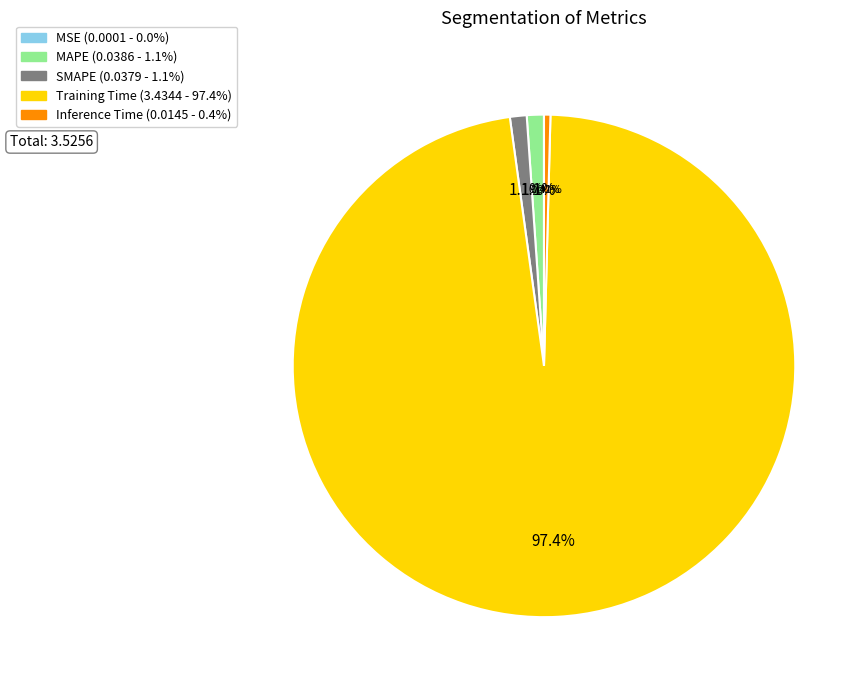

Is it true that SMAPE is 11% of the pie?

False